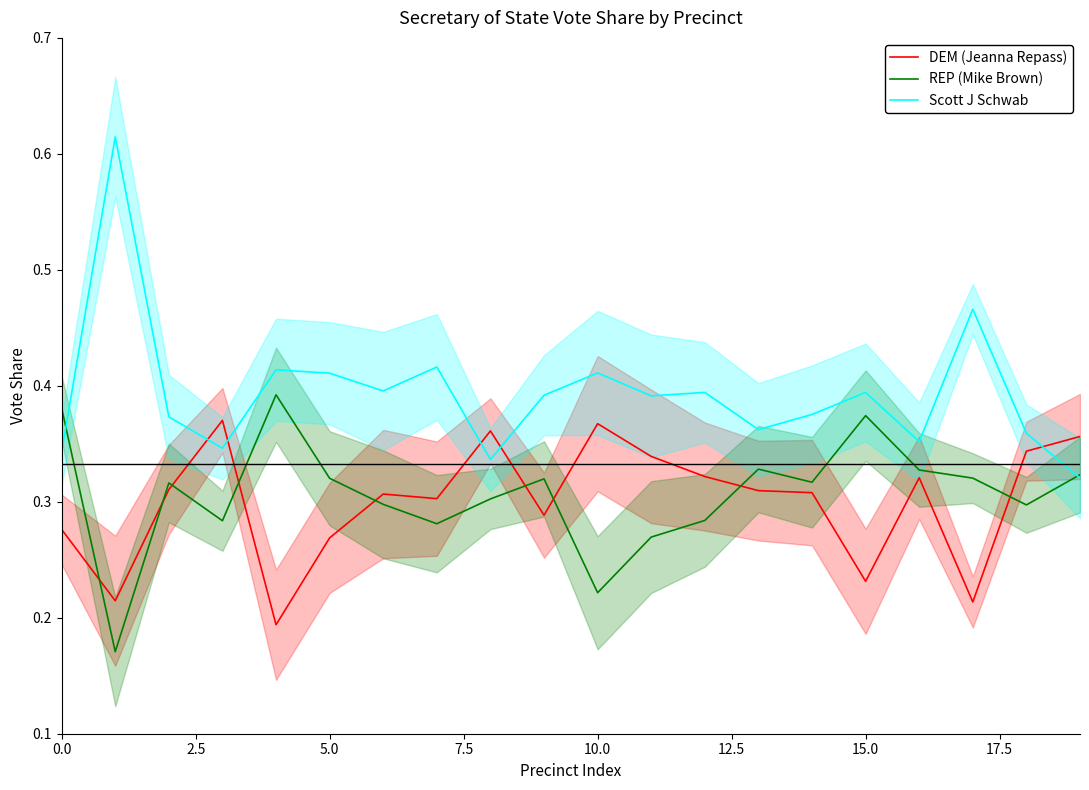

Count the number of data series in this chart.

3